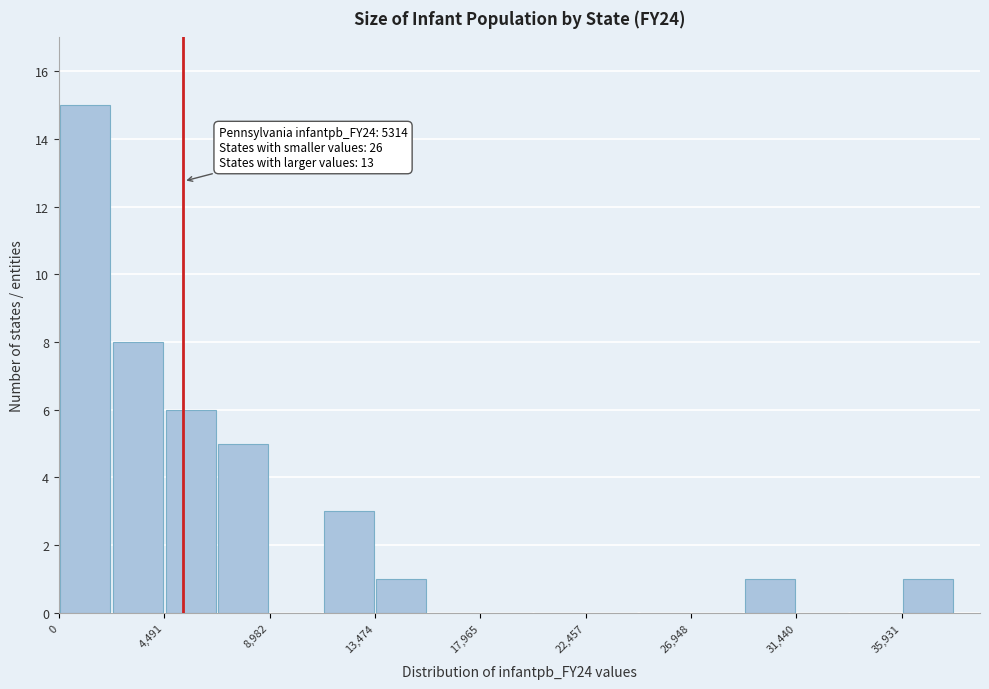

Over which range of the x-axis is the bar tallest?

0 to 2000